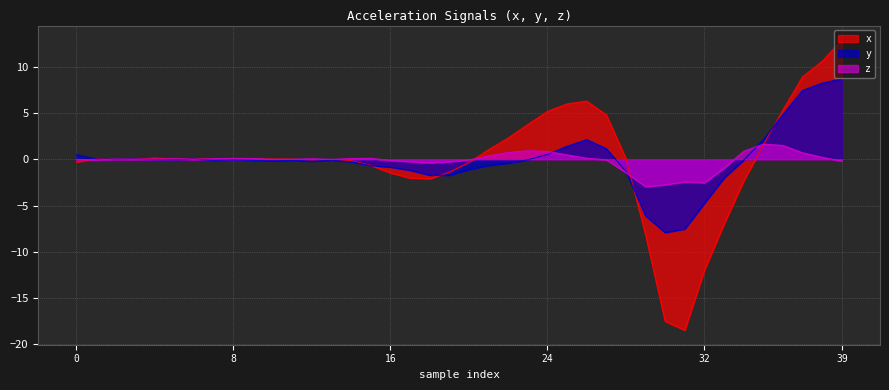

Which series changed the most between 13 and 27?

x